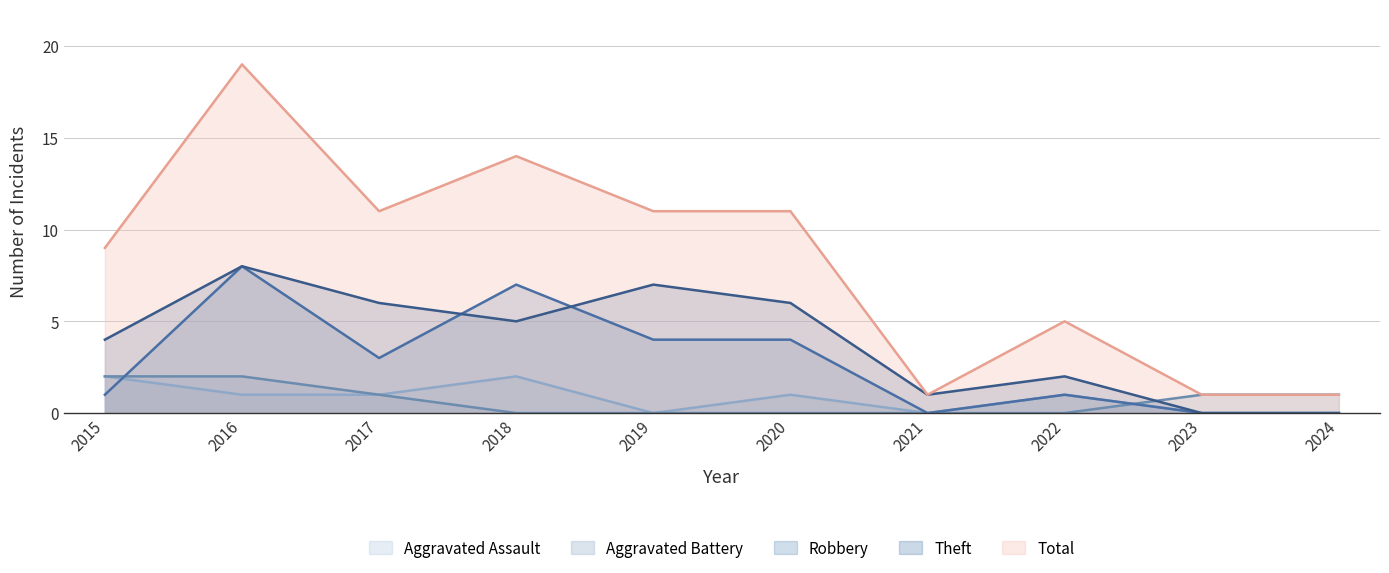

How many distinct data groups are displayed?

5